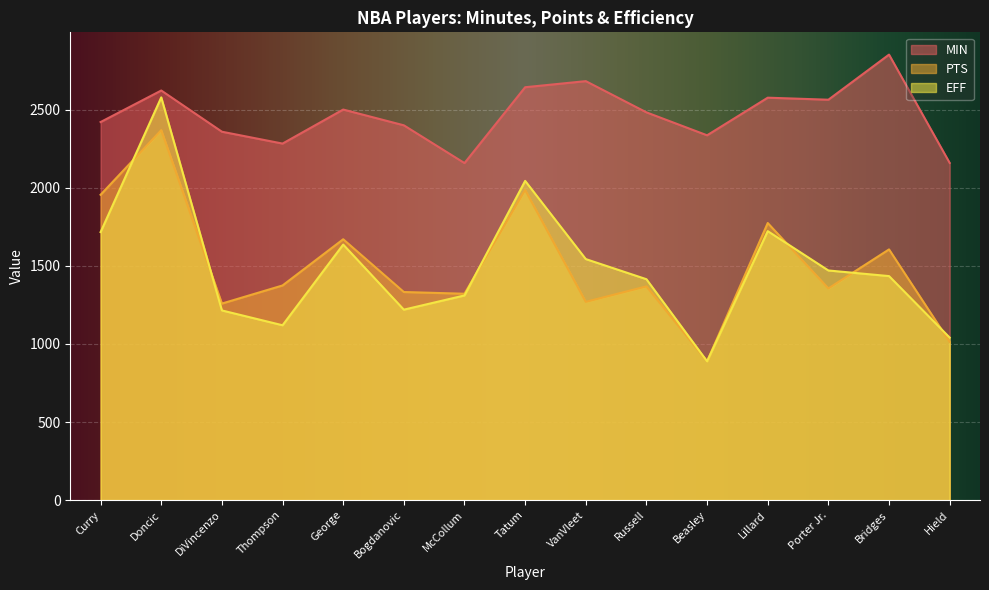

How many intersections are there between EFF and PTS?

6